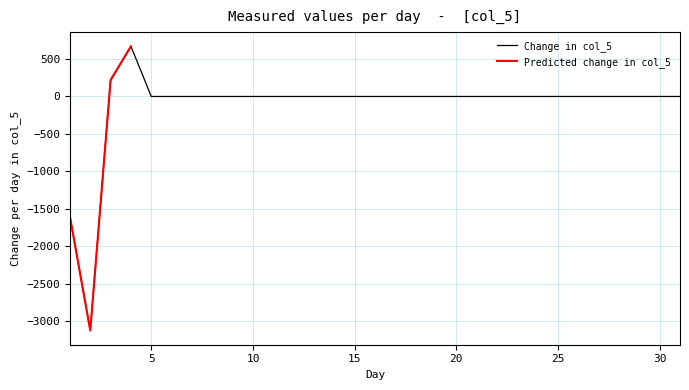

What is the maximum value shown in the chart?

669